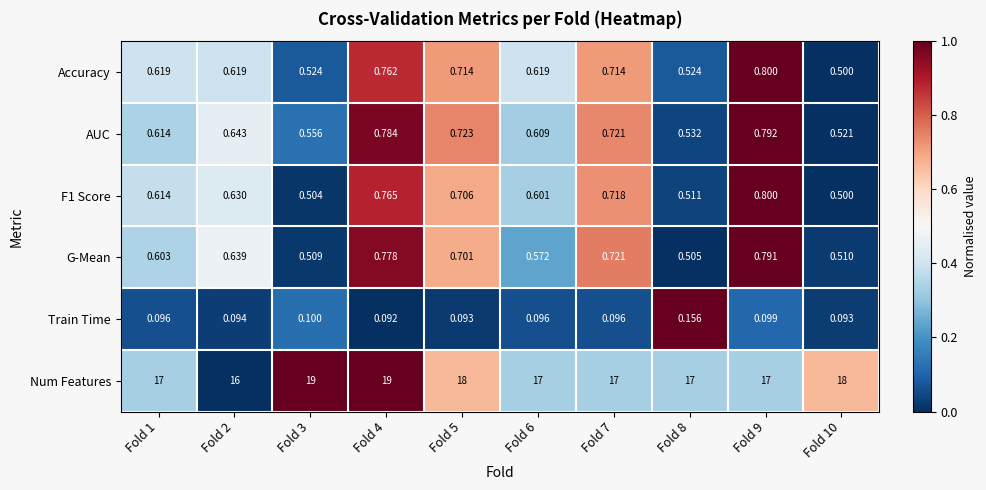

Which series has the widest spread of values?

Num Features